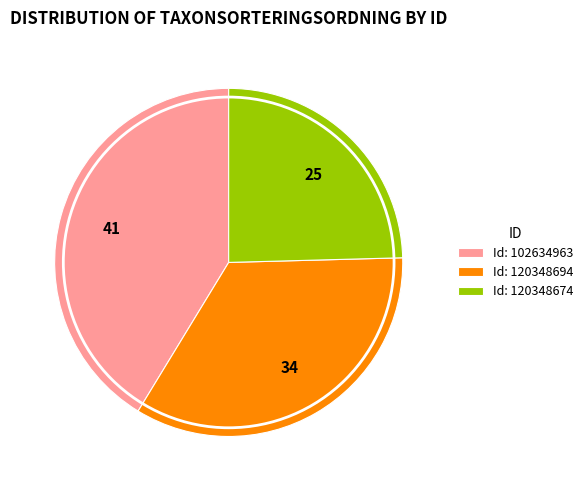

Count the number of slices in the pie.

3